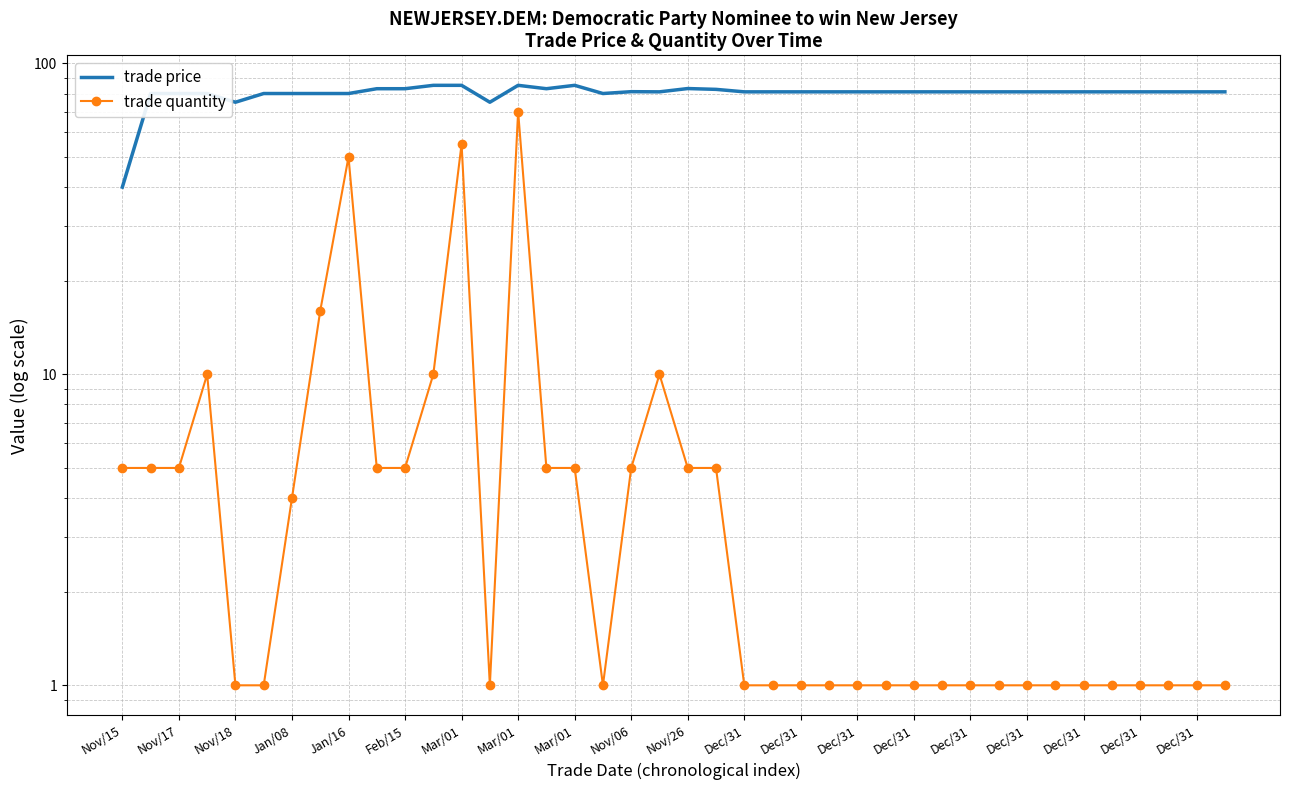

How many lines are shown in the chart?

2